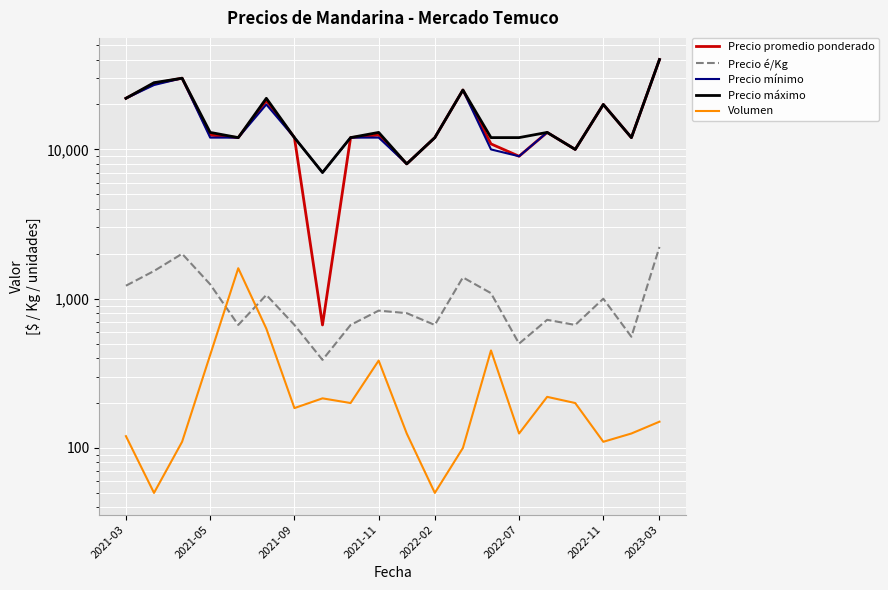

True or false: Precio mínimo and Precio é/Kg cross at least once.

False